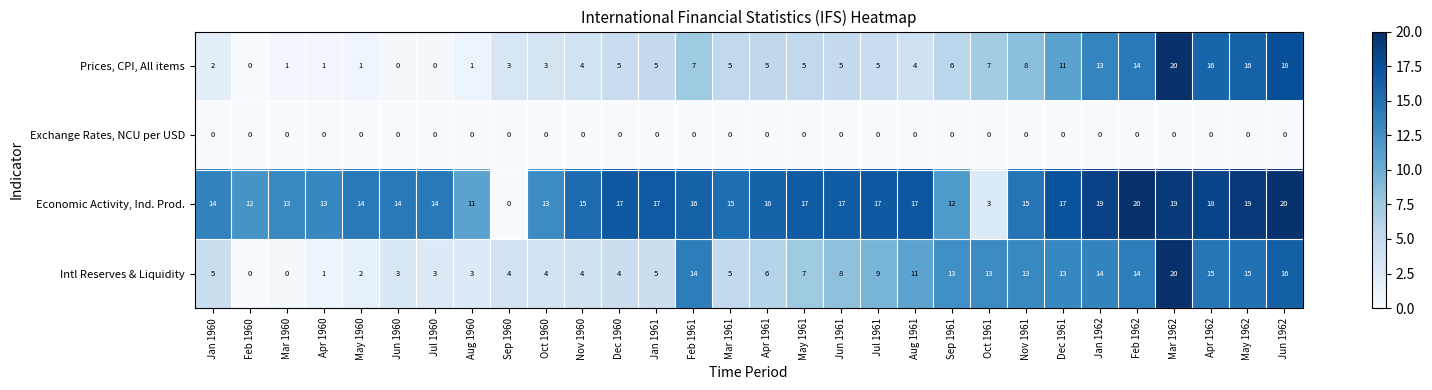

At Sep 1961, list the series in order from smallest to largest.

Exchange Rates, NCU per USD, Prices, CPI, All items, Economic Activity, Ind. Prod., Intl Reserves & Liquidity